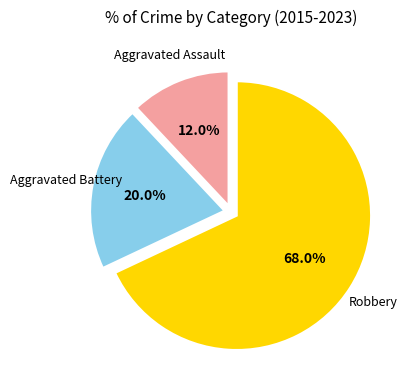

How many slices are in this pie chart?

3